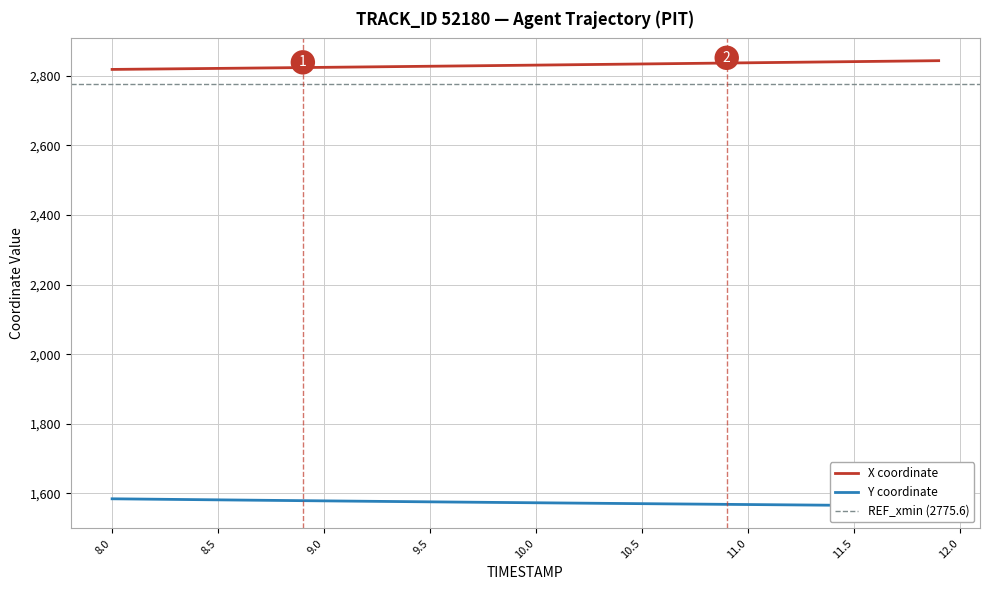

What is the lowest value of the Y series?

1563.4